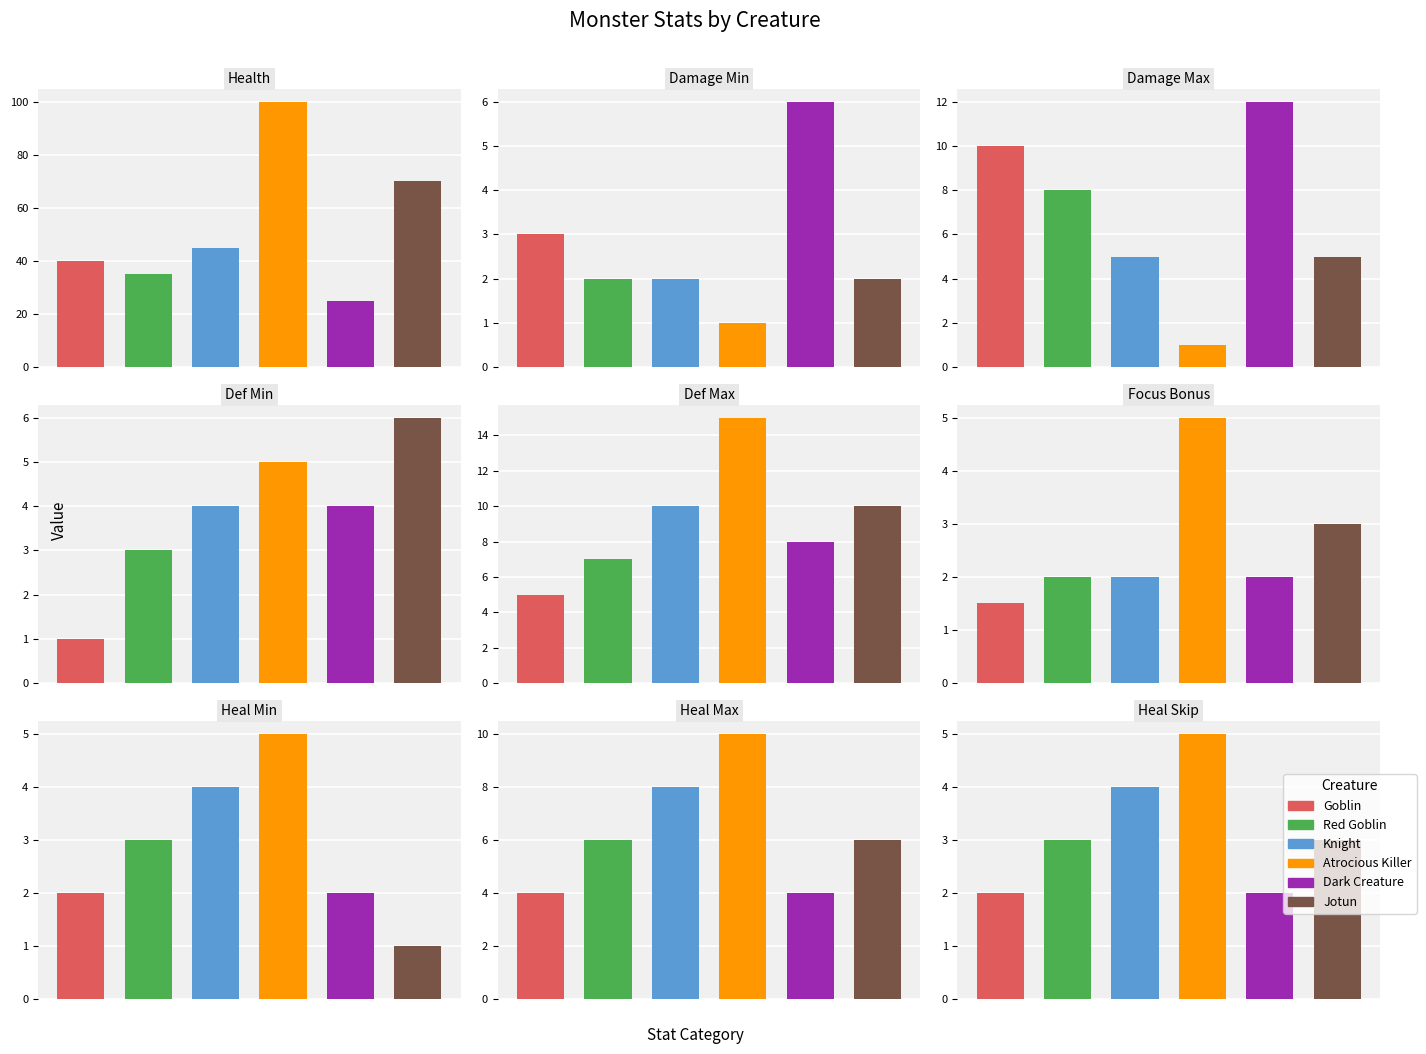

What is the difference between the Jotun values at Health and Focus Bonus?

67.0